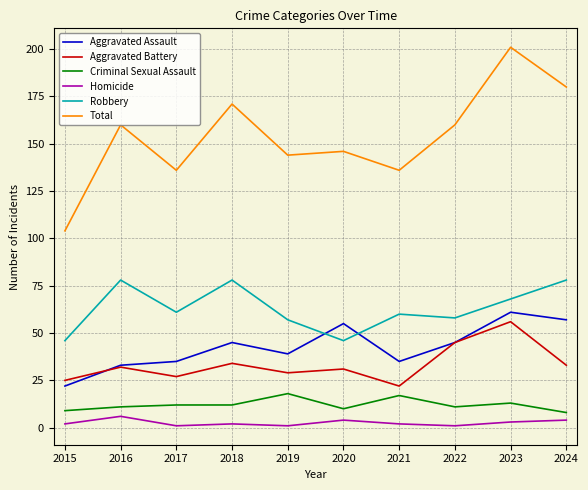

Between 2017 and 2022, which series saw the biggest shift?

Total